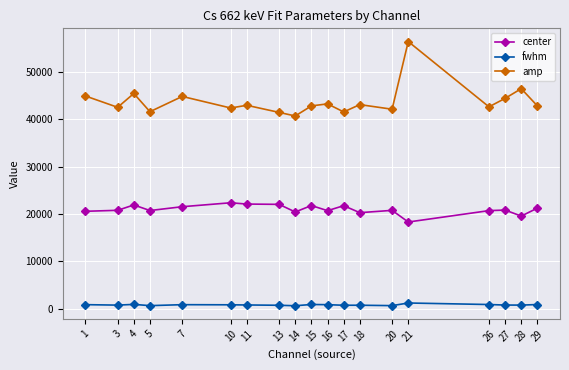

What is the average value of the fwhm series?

785.6